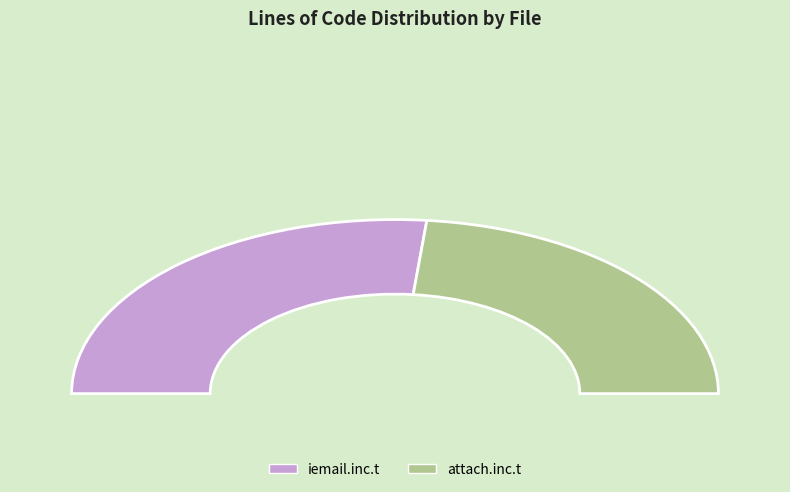

To the nearest percent, what is the combined percentage of install/forum_data/src/iemail.inc.t and install/forum_data/src/attach.inc.t?

100%